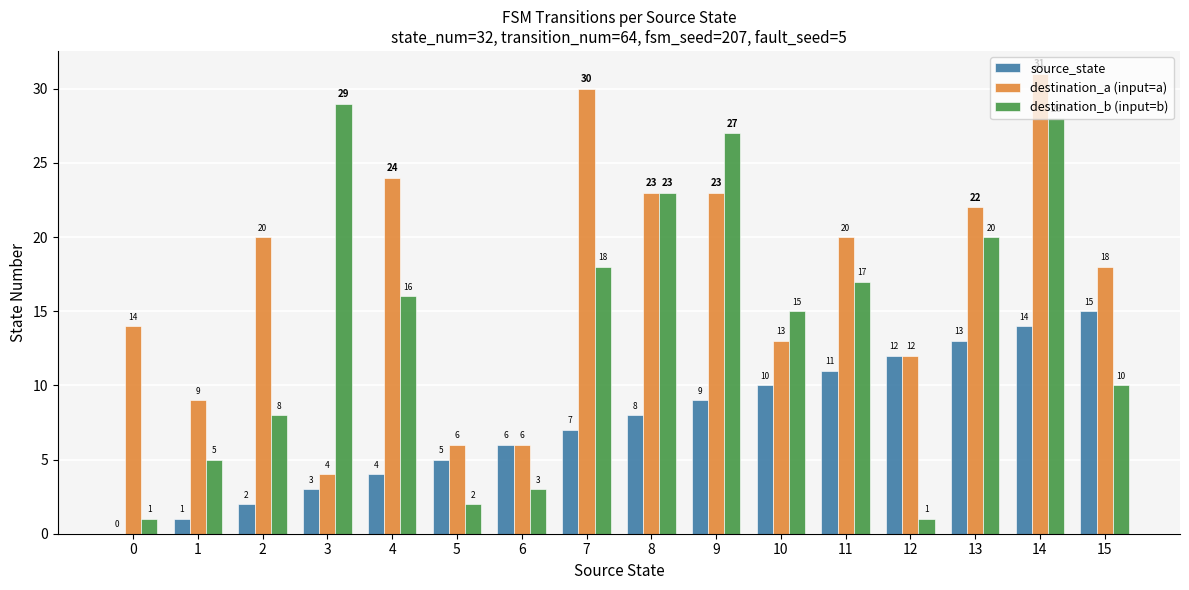

Which series has the largest total across all categories?

destination_a (input=a)